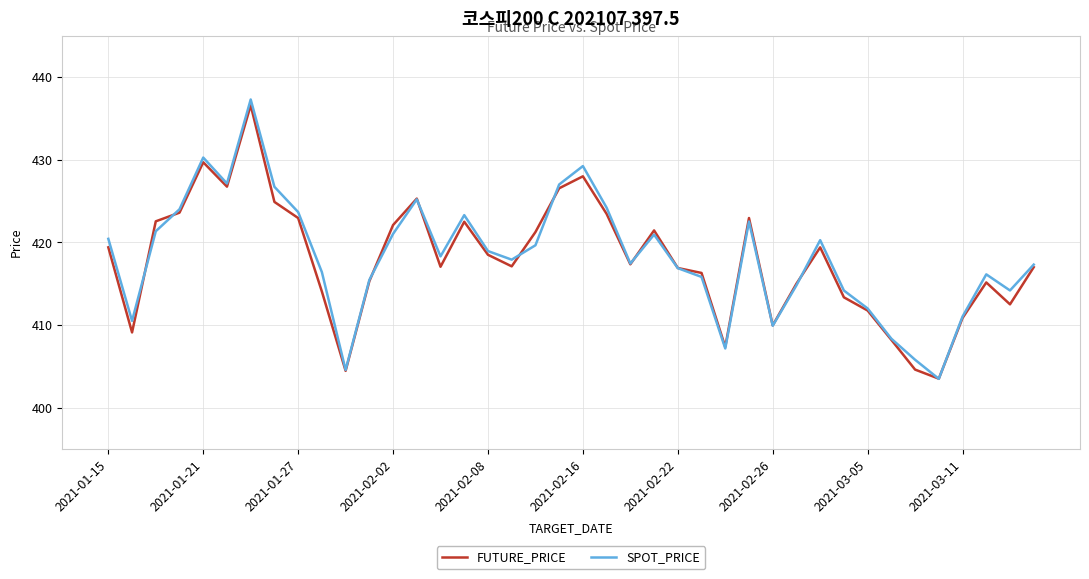

What is the smallest value displayed?

403.5